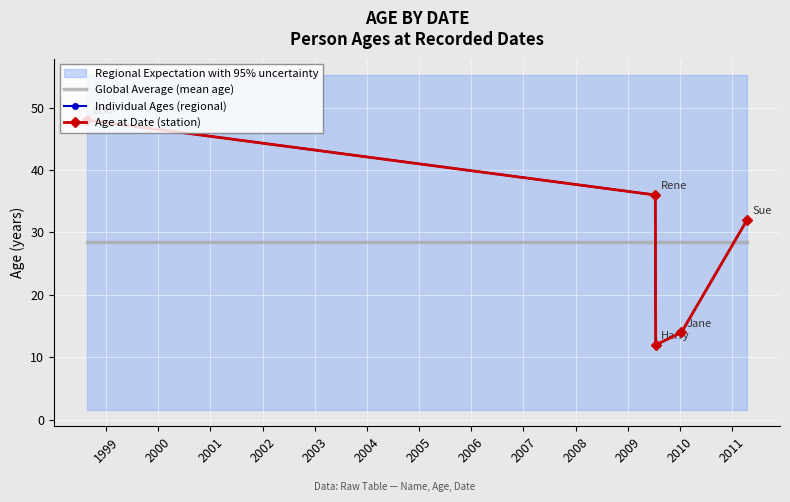

At how many categories does at least one series exceed 39?

1